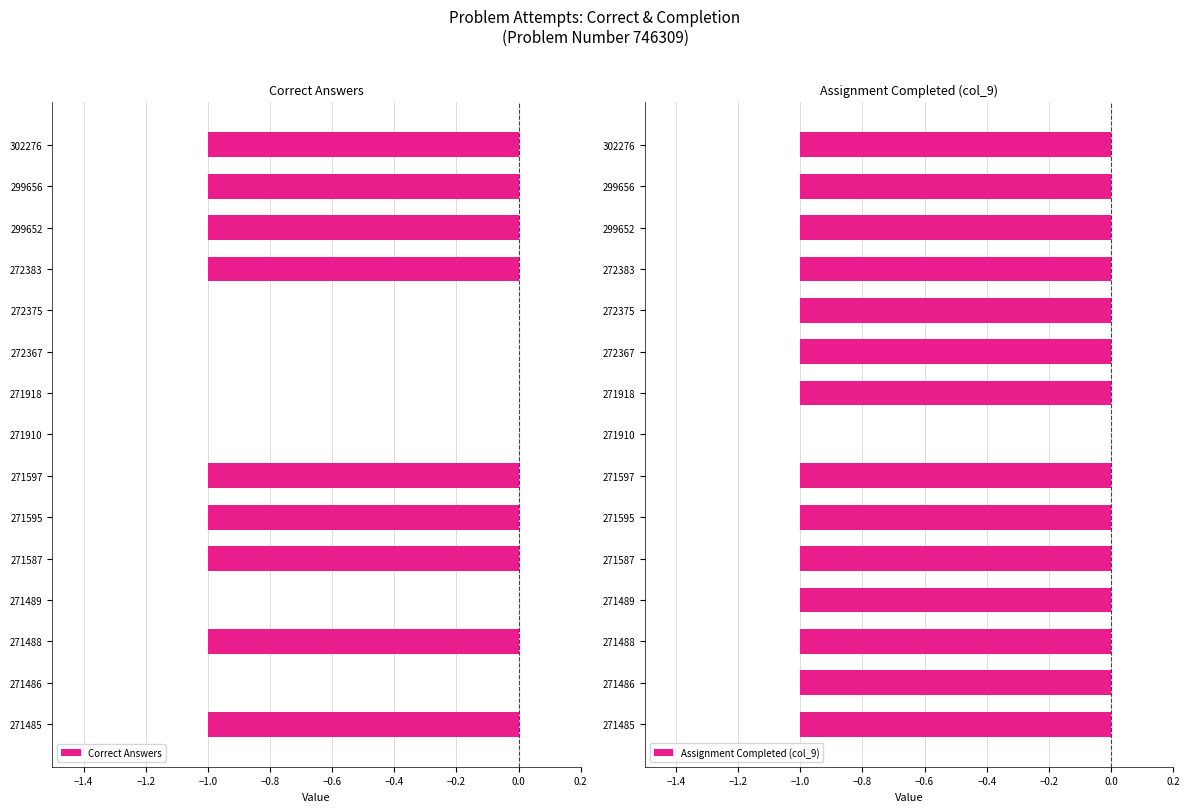

The Correct Answers series shows 0 at 271910. True or false?

True